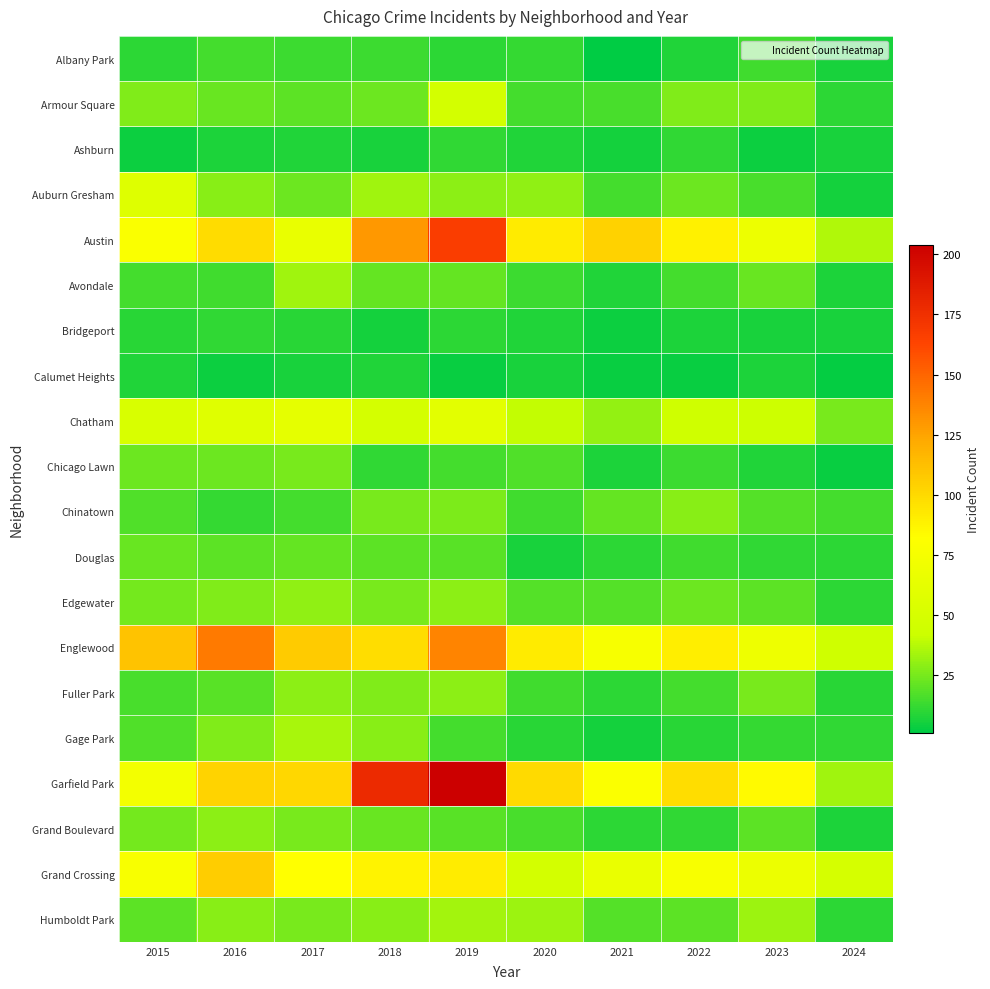

Reading left to right, extract all data points from this chart.

Albany Park: 2015=10	2016=15	2017=13	2018=13	2019=10	2020=12	2021=1	2022=8	2023=14	2024=6
Armour Square: 2015=27	2016=22	2017=20	2018=23	2019=47	2020=15	2021=16	2022=27	2023=27	2024=10
Ashburn: 2015=4	2016=7	2017=8	2018=6	2019=11	2020=8	2021=5	2022=11	2023=4	2024=6
Auburn Gresham: 2015=56	2016=28	2017=23	2018=33	2019=29	2020=30	2021=15	2022=23	2023=16	2024=5
Austin: 2015=78	2016=99	2017=65	2018=130	2019=167	2020=92	2021=104	2022=89	2023=68	2024=36
Avondale: 2015=15	2016=14	2017=33	2018=21	2019=21	2020=13	2021=8	2022=15	2023=22	2024=7
Bridgeport: 2015=9	2016=11	2017=9	2018=5	2019=10	2020=8	2021=4	2022=7	2023=6	2024=6
Calumet Heights: 2015=8	2016=4	2017=6	2018=8	2019=3	2020=6	2021=3	2022=3	2023=7	2024=2
Chatham: 2015=51	2016=57	2017=62	2018=48	2019=60	2020=40	2021=31	2022=44	2023=43	2024=25
Chicago Lawn: 2015=23	2016=23	2017=25	2018=11	2019=15	2020=17	2021=7	2022=13	2023=8	2024=3
Chinatown: 2015=17	2016=12	2017=15	2018=25	2019=26	2020=14	2021=21	2022=28	2023=18	2024=15
Douglas: 2015=22	2016=20	2017=21	2018=20	2019=19	2020=6	2021=10	2022=14	2023=11	2024=10
Edgewater: 2015=24	2016=27	2017=30	2018=25	2019=29	2020=18	2021=18	2022=23	2023=20	2024=10
Englewood: 2015=111	2016=142	2017=107	2018=98	2019=138	2020=92	2021=76	2022=90	2023=69	2024=44
Fuller Park: 2015=16	2016=19	2017=29	2018=27	2019=29	2020=14	2021=10	2022=15	2023=25	2024=9
Gage Park: 2015=17	2016=27	2017=35	2018=28	2019=15	2020=9	2021=5	2022=9	2023=12	2024=11
Garfield Park: 2015=73	2016=103	2017=101	2018=178	2019=204	2020=100	2021=79	2022=98	2023=85	2024=33
Grand Boulevard: 2015=24	2016=29	2017=25	2018=22	2019=19	2020=16	2021=10	2022=11	2023=20	2024=7
Grand Crossing: 2015=77	2016=106	2017=82	2018=88	2019=91	2020=47	2021=66	2022=77	2023=67	2024=49
Humboldt Park: 2015=20	2016=28	2017=25	2018=28	2019=34	2020=32	2021=18	2022=20	2023=32	2024=10